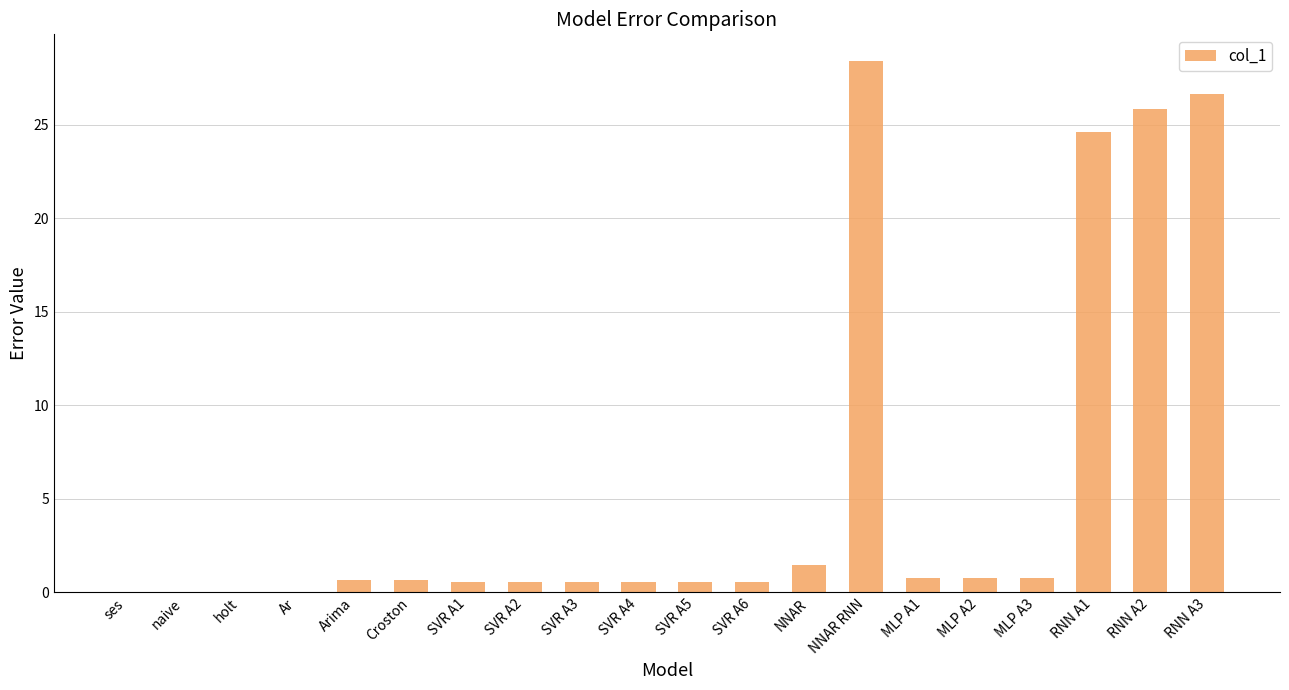

What is the difference between the values at NNAR and MLP A2?

0.7